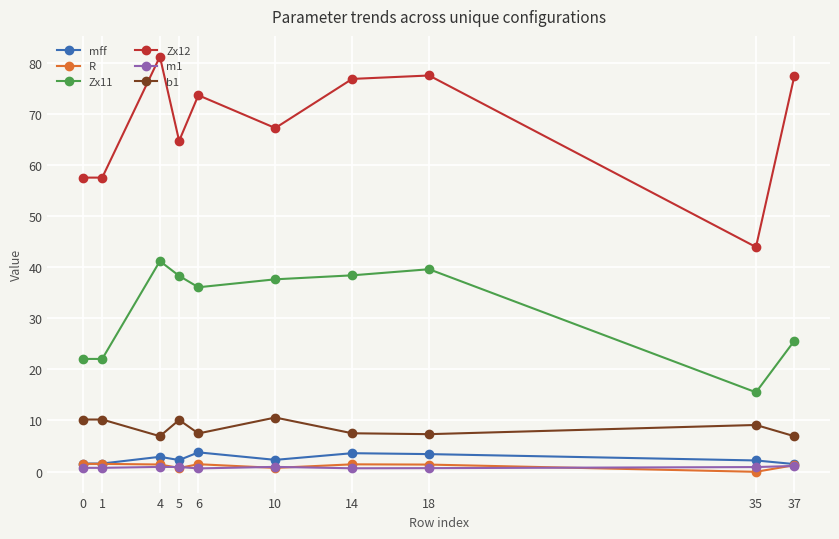

What is the sum of all Zx11 values?

316.6